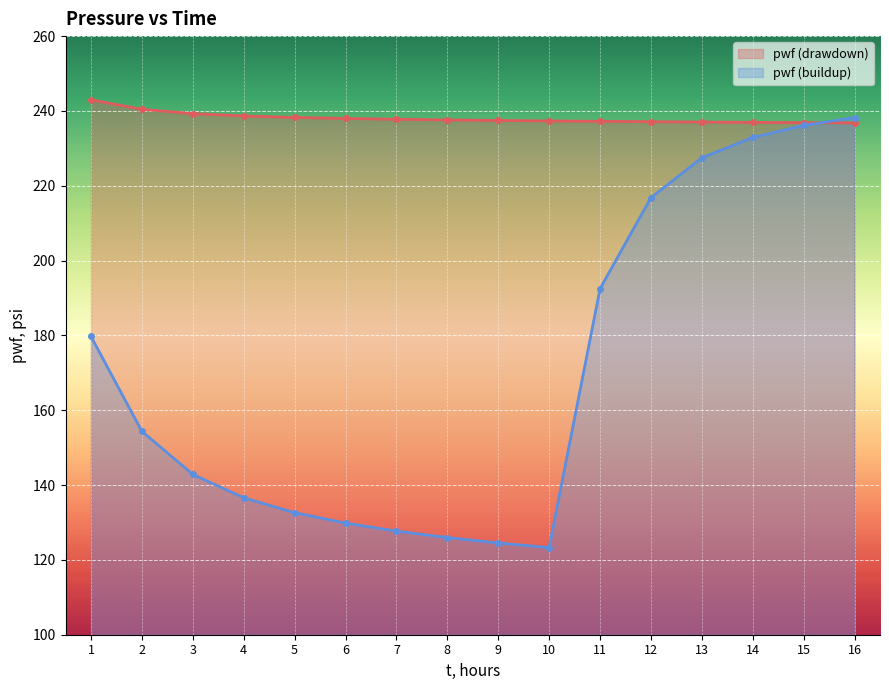

What value does the pwf (drawdown) series have at 7?

237.8